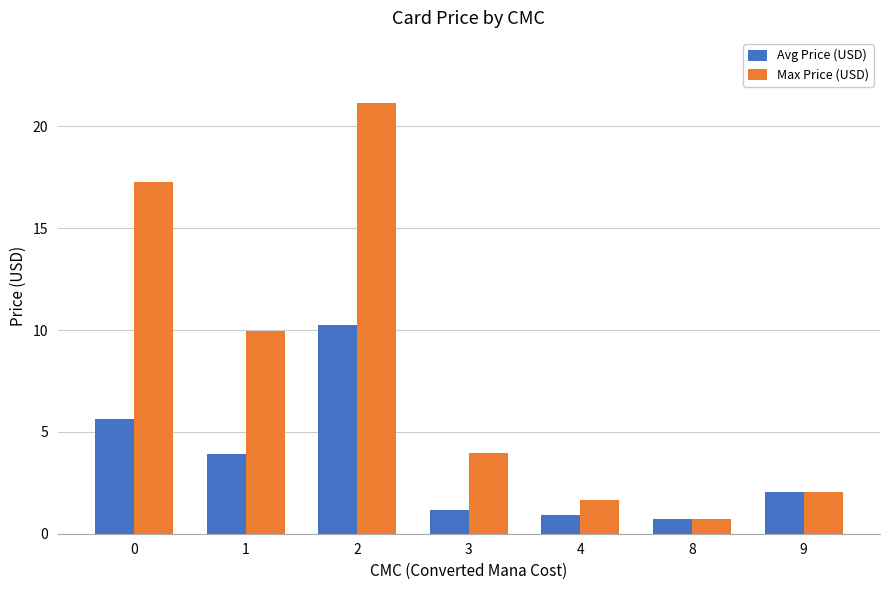

What is the minimum value for Max Price (USD)?

0.7